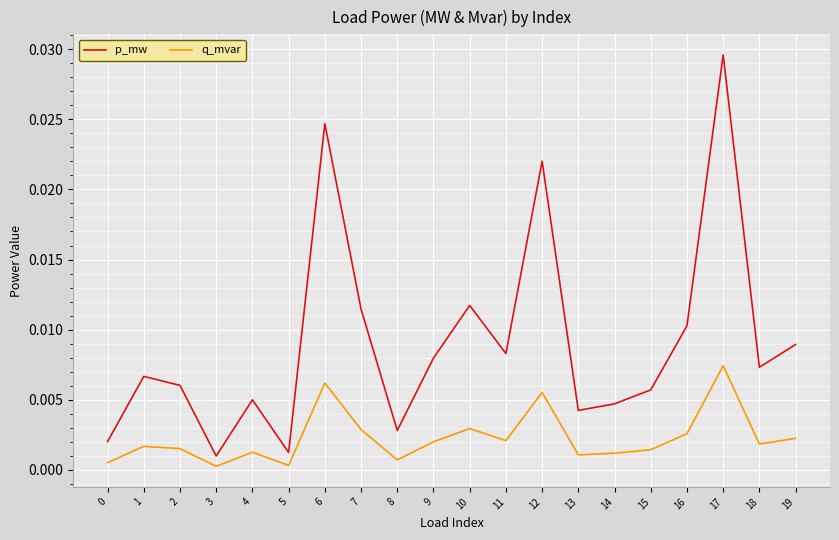

Rank the series by their maximum value, from highest to lowest.

p_mw, q_mvar